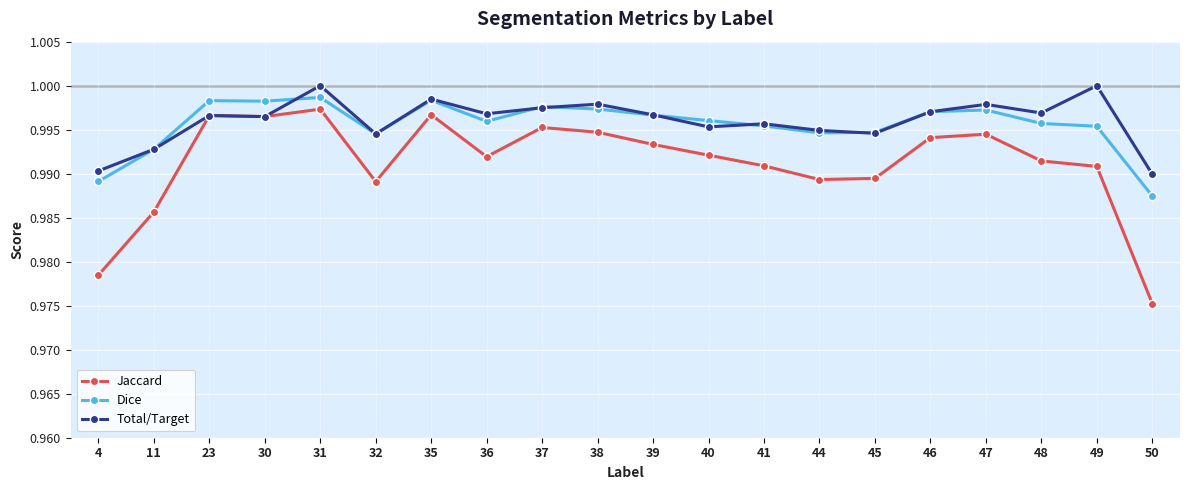

Is it true that Jaccard equals 1.6 at 38?

False